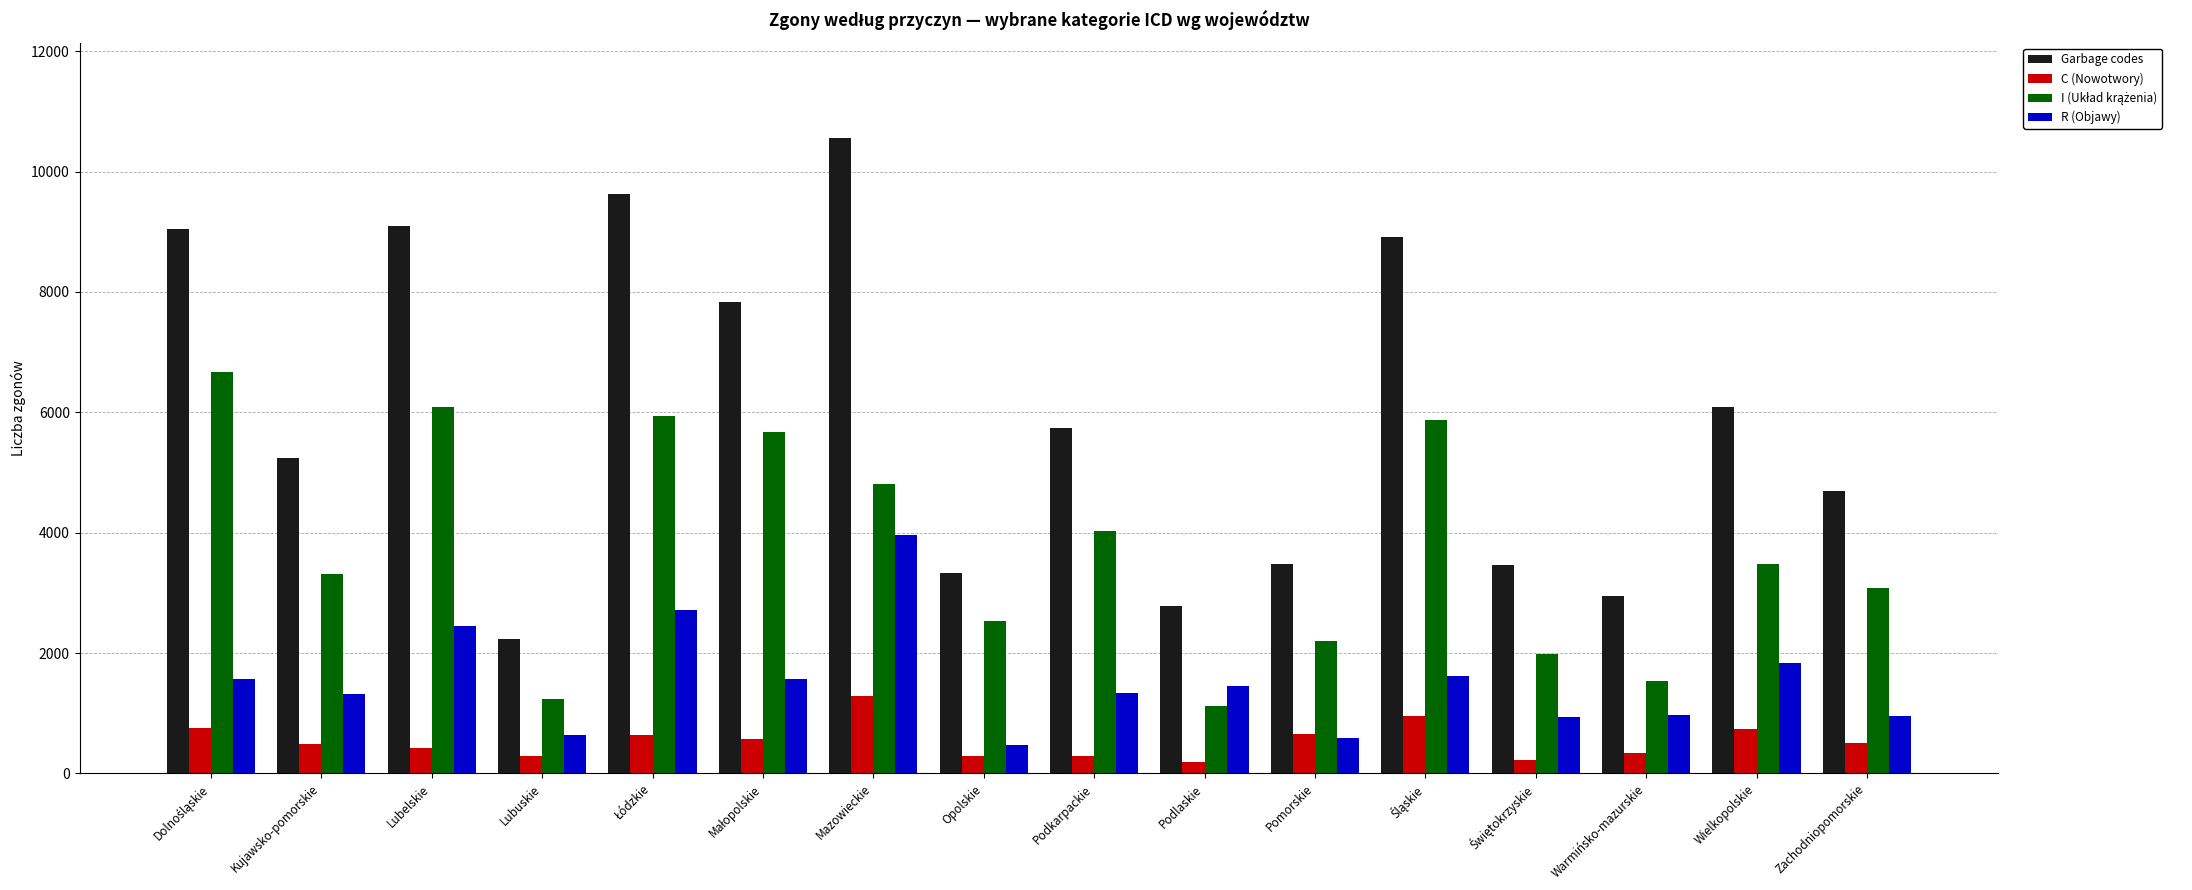

At which category is the sum across all series the highest?

Mazowieckie